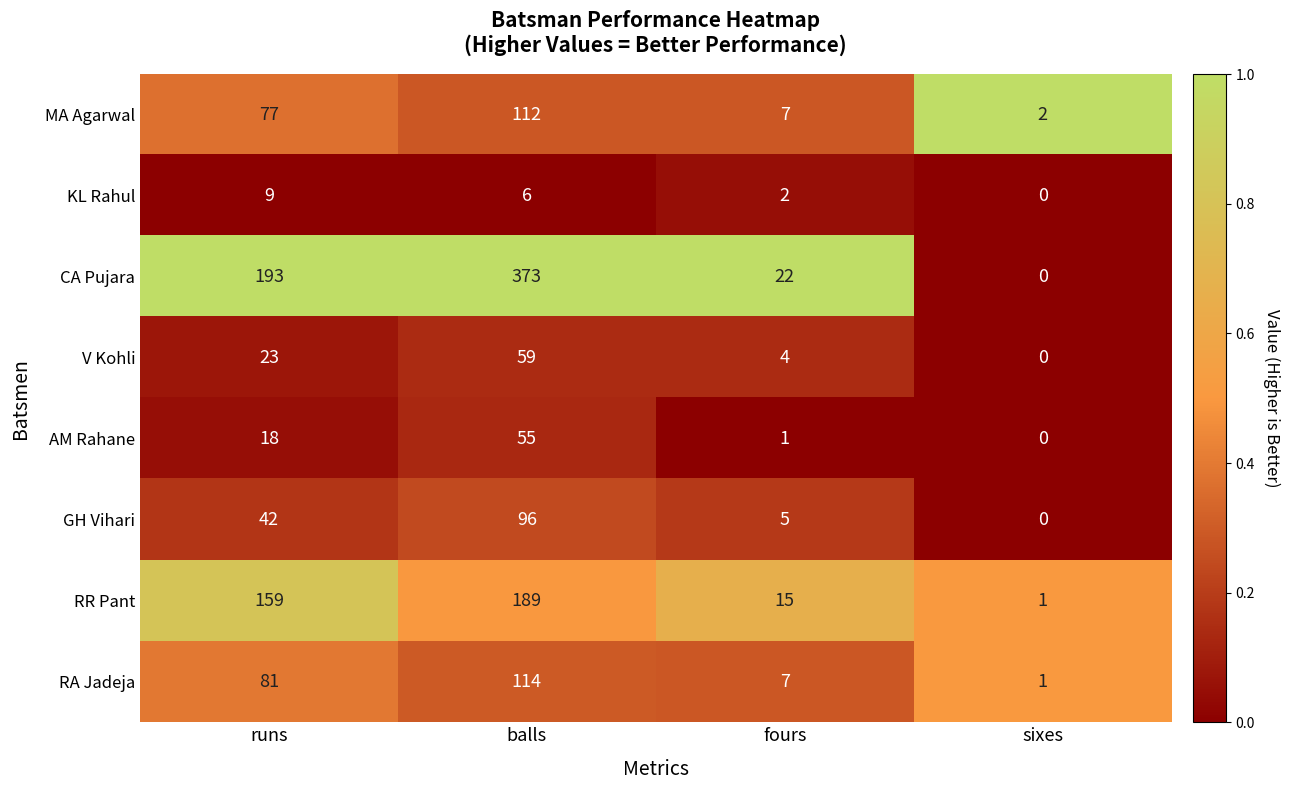

True or false: AM Rahane has a value of 0 at sixes.

True